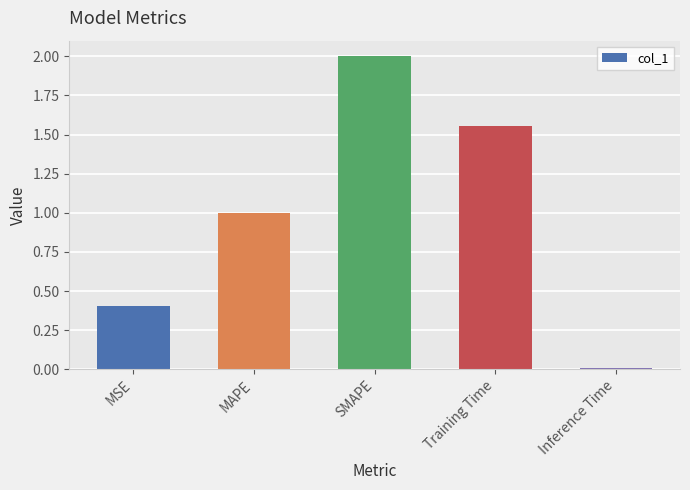

What is the approximate value at MSE?

0.4